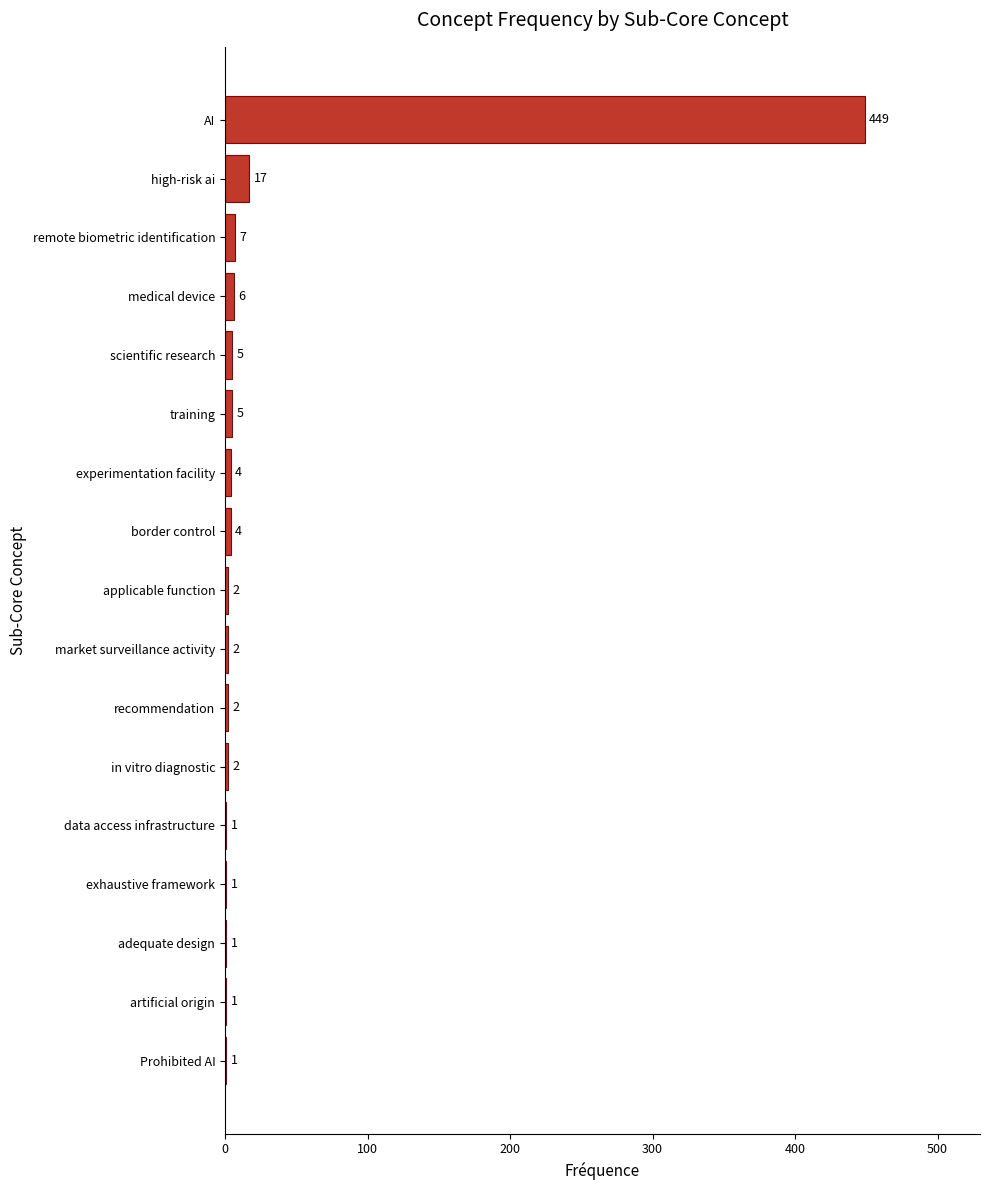

At which label is the value closest to 225?

high-risk ai